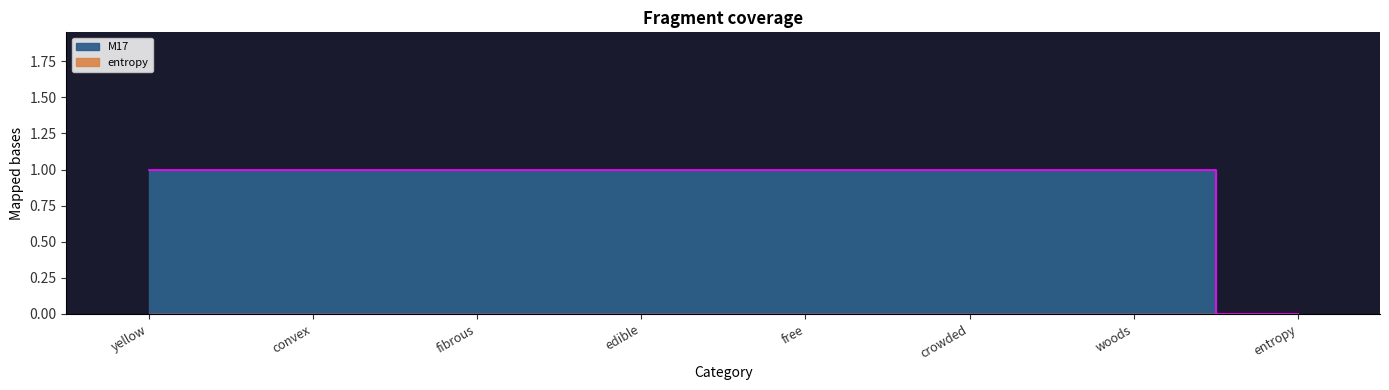

What is the difference between the second highest and minimum values?

1